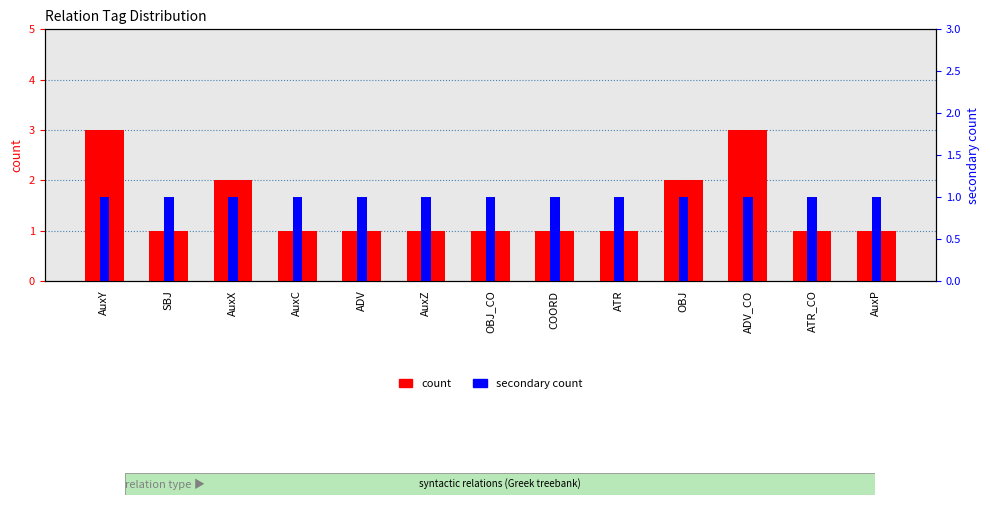

List the series in order of their overall mean, lowest first.

secondary count, count